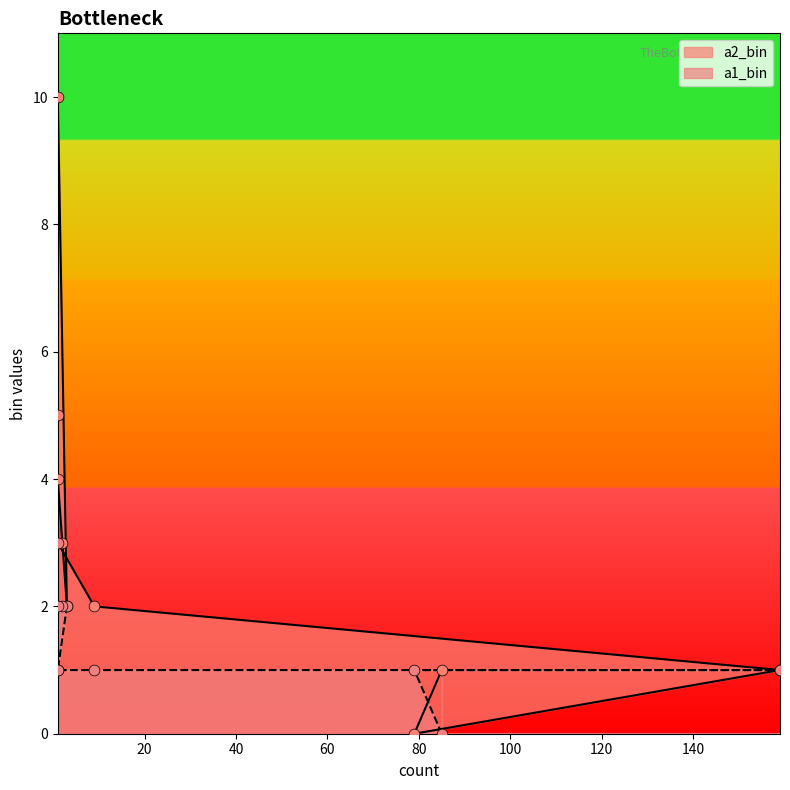

Which series has the largest total across all categories?

a2_bin